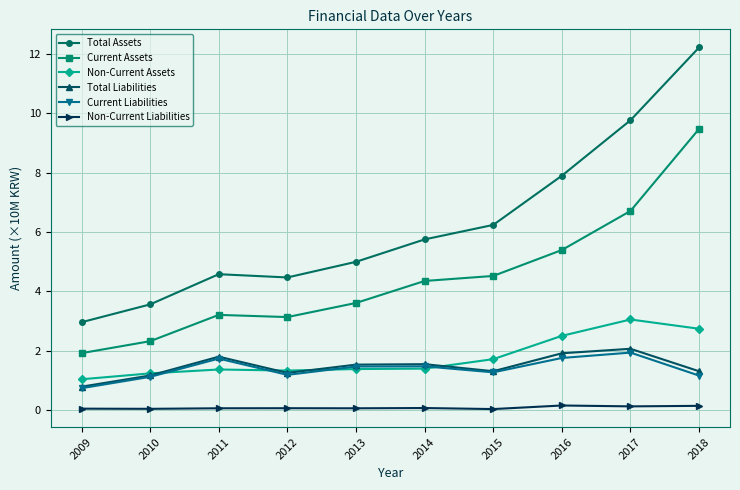

Is the value of Current Liabilities at 2014 greater than the value of Non-Current Liabilities at 2010?

Yes